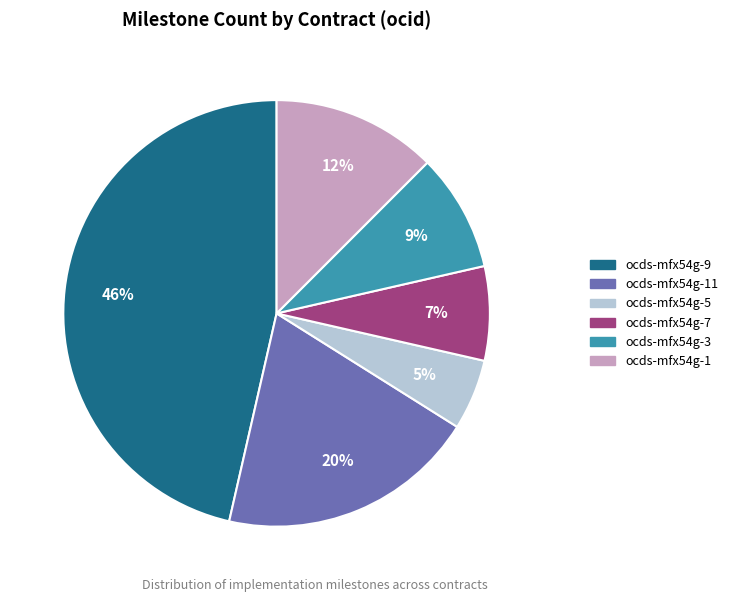

What is the ratio of the value at ocds-mfx54g-3 to the value at ocds-mfx54g-11?

0.5